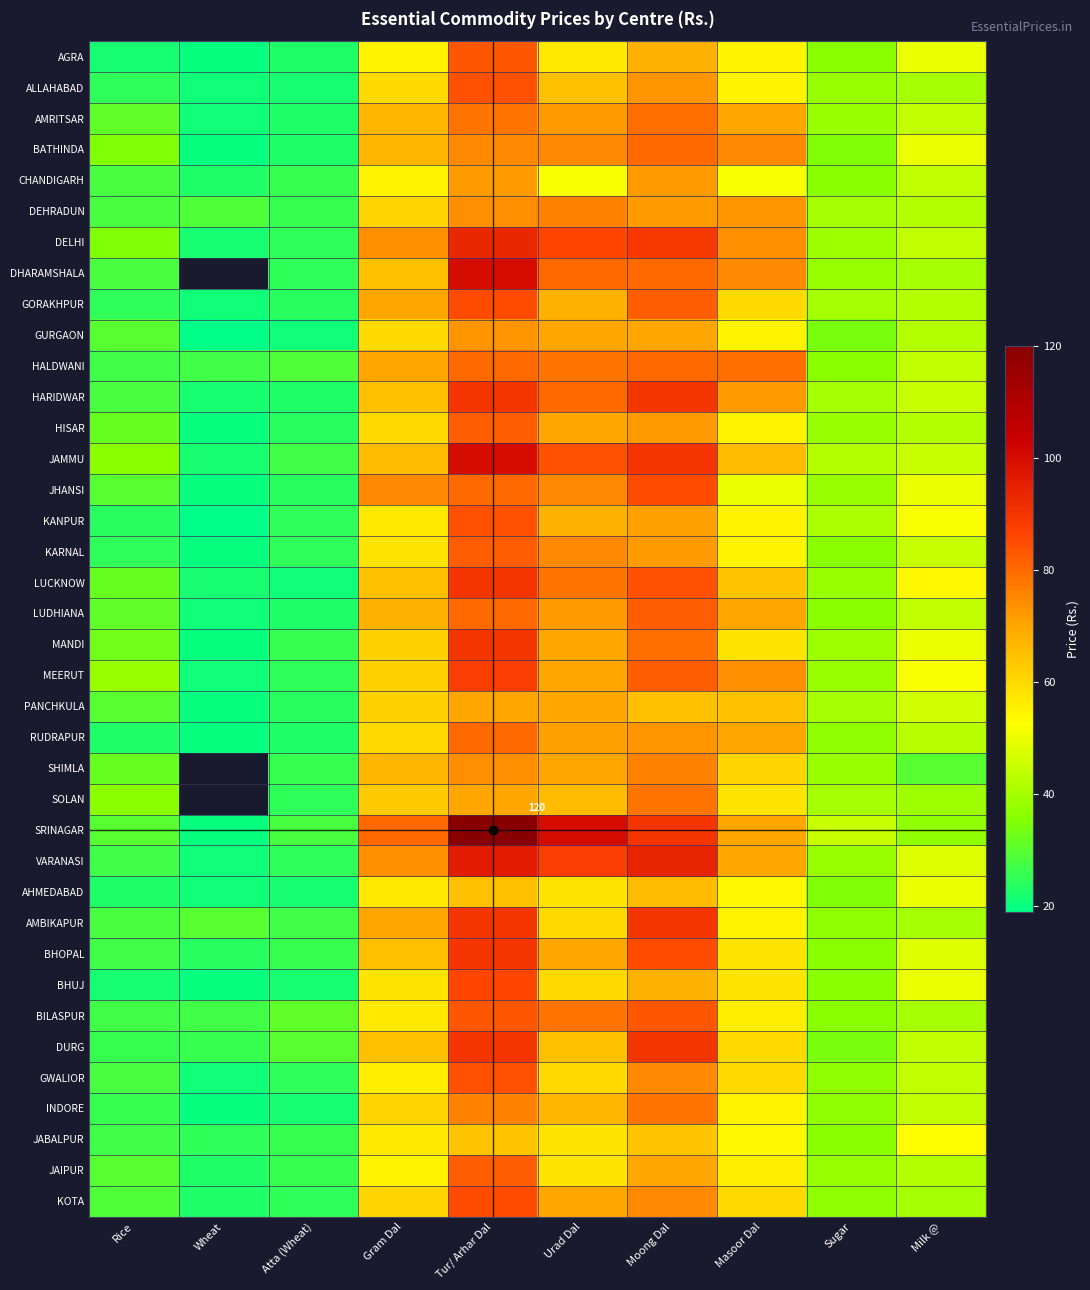

True or false: DURG has a value of 44.0 at Milk @.

True